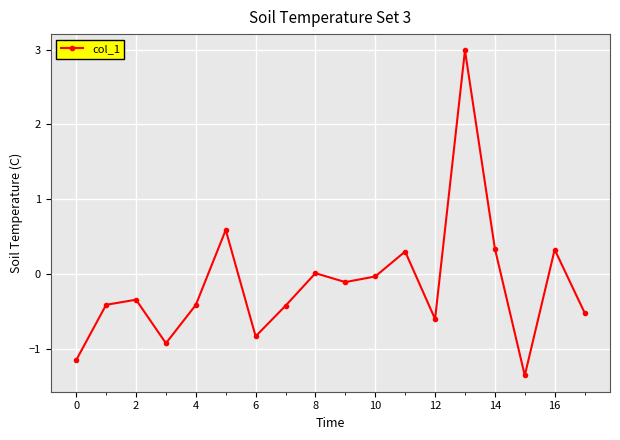

How many interior local peaks (higher than both neighbors) does the data have?

6